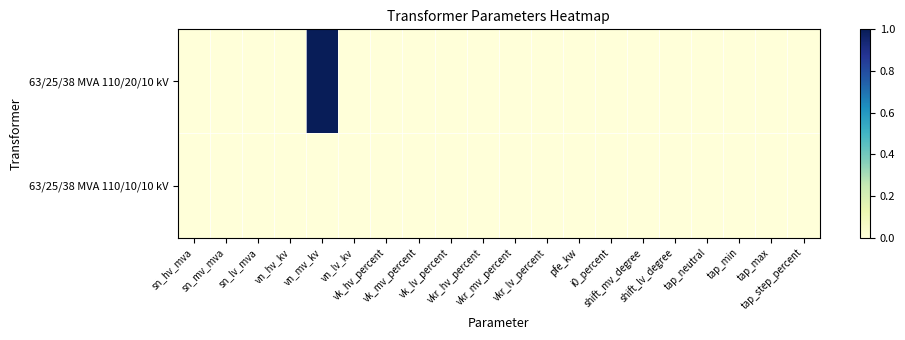

How many categories are shown in the chart?

20